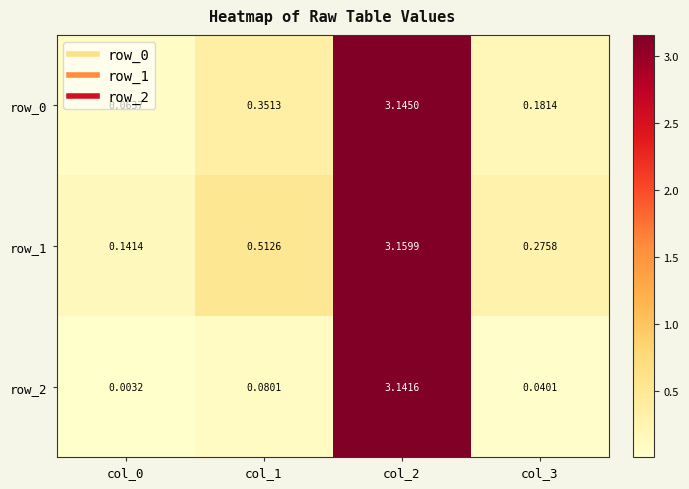

Which series has the largest range (max minus min)?

row_2